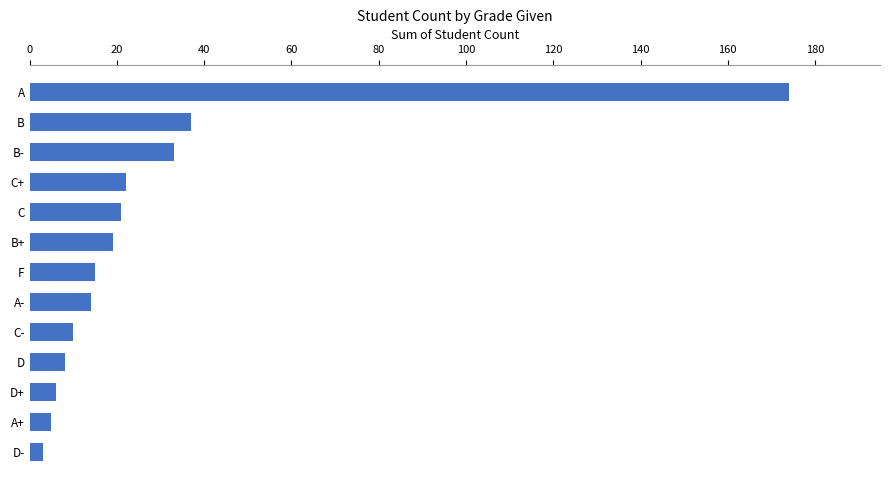

What is the maximum value shown in the chart?

174